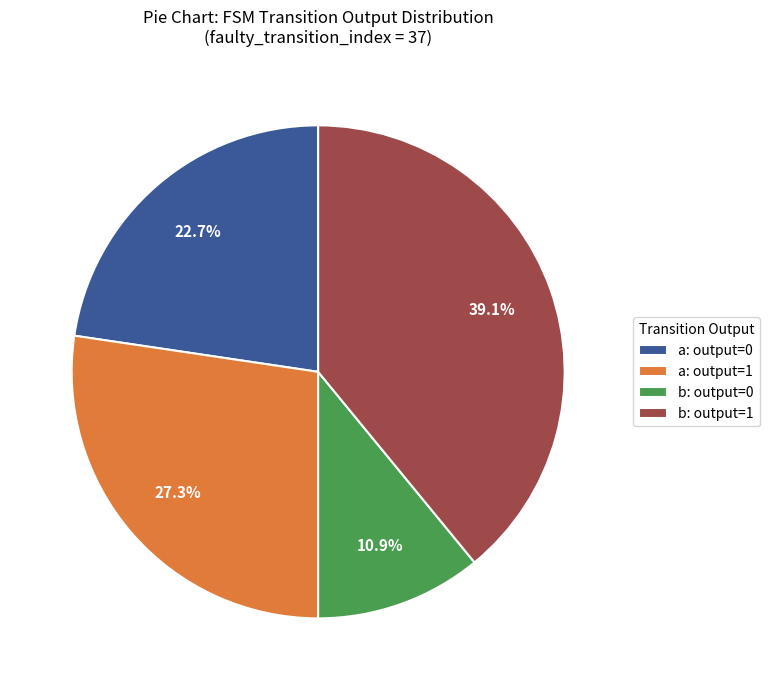

How much of the chart is everything except a: output=0?

77.3%